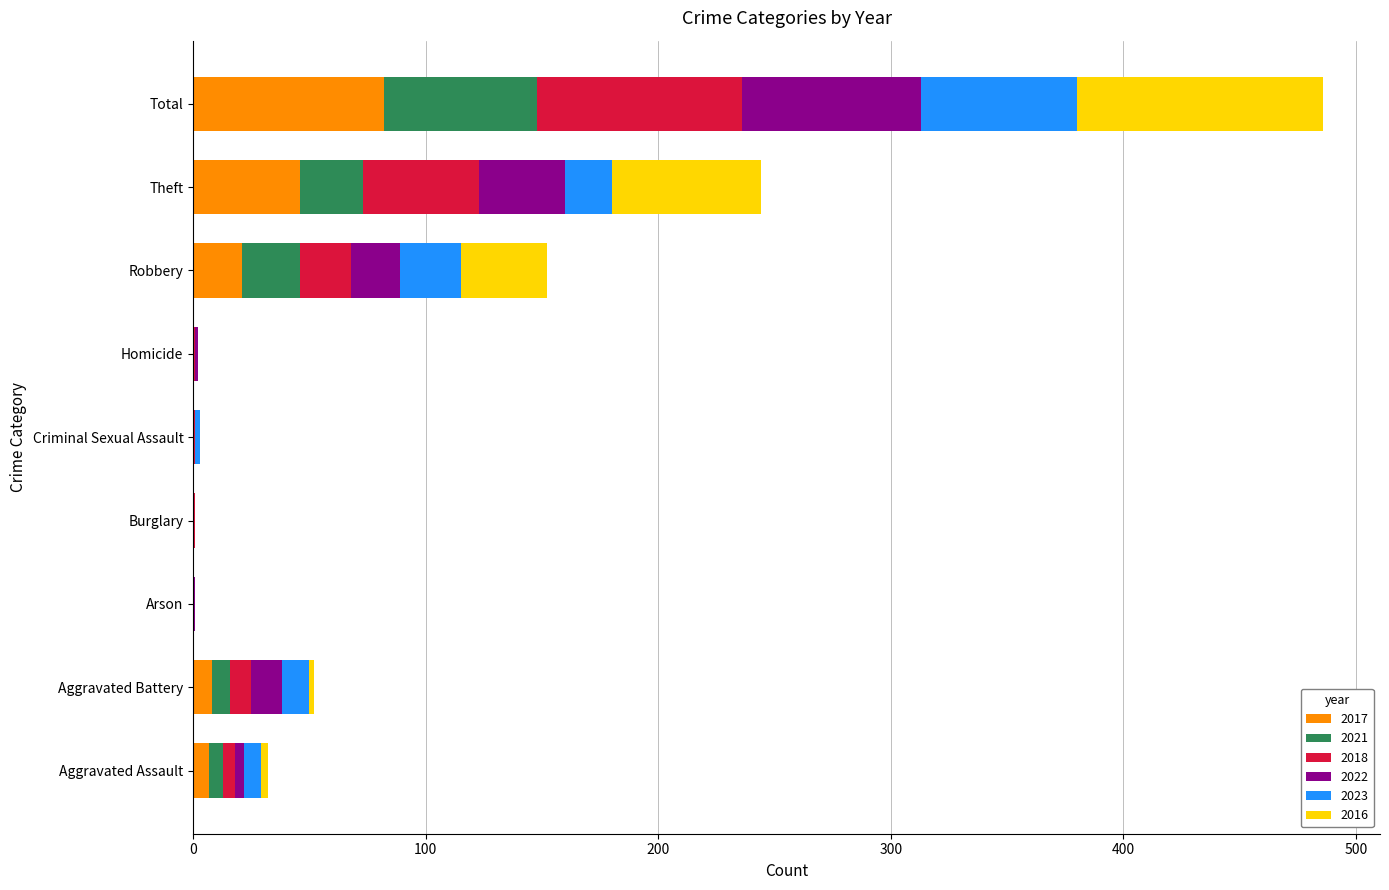

What is the highest value of the 2017 series?

82